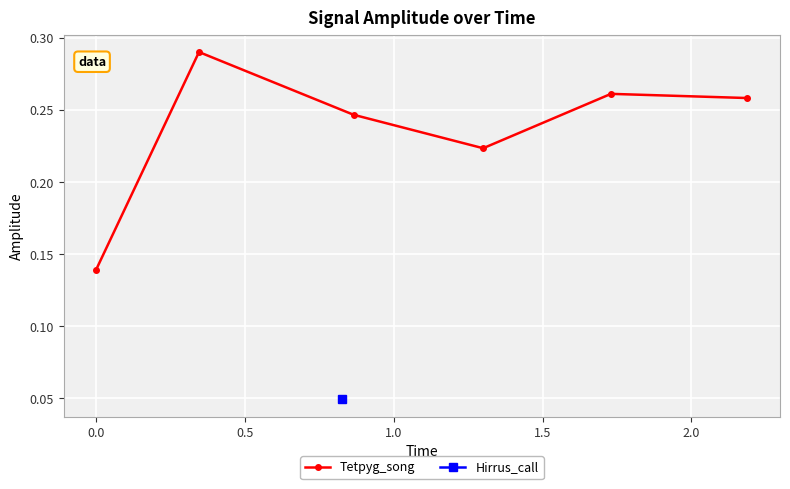

True or false: Tetpyg_song has more than 0 interior local peaks.

True